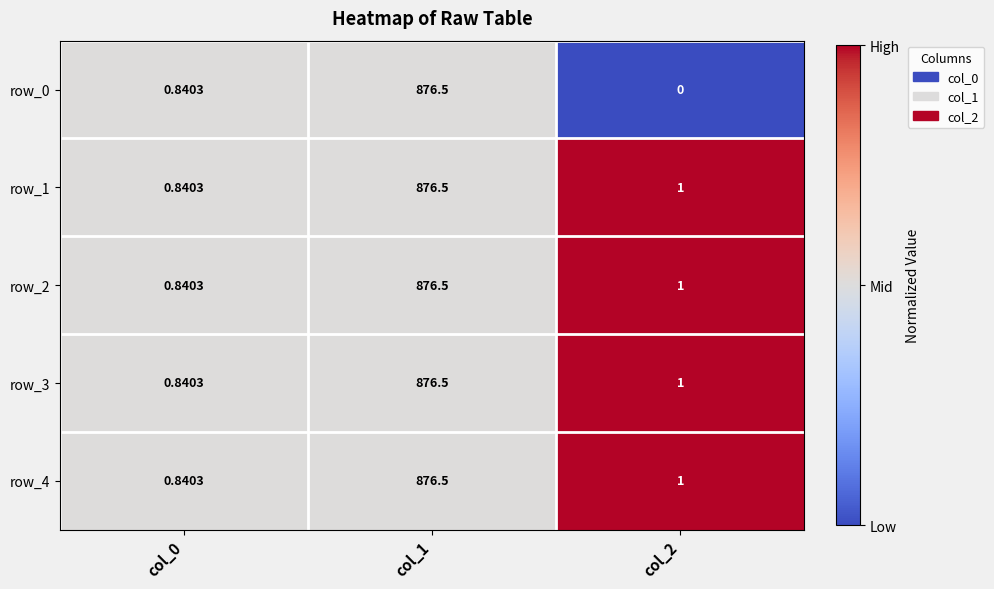

How many series are shown in this chart?

5